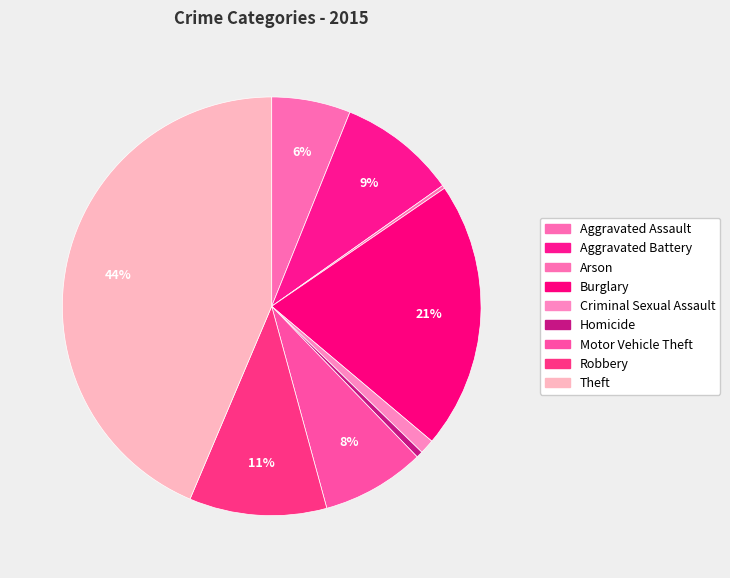

The Theft slice represents 44% of the pie. True or false?

True